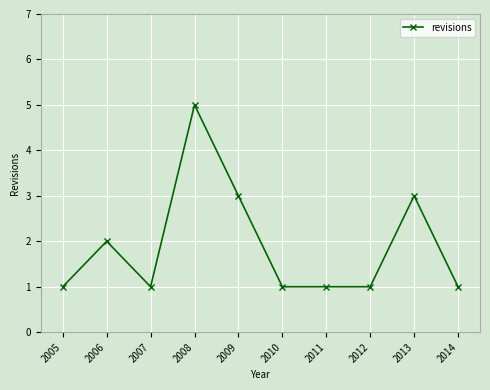

True or false: the data has more than 1 interior local peaks.

True